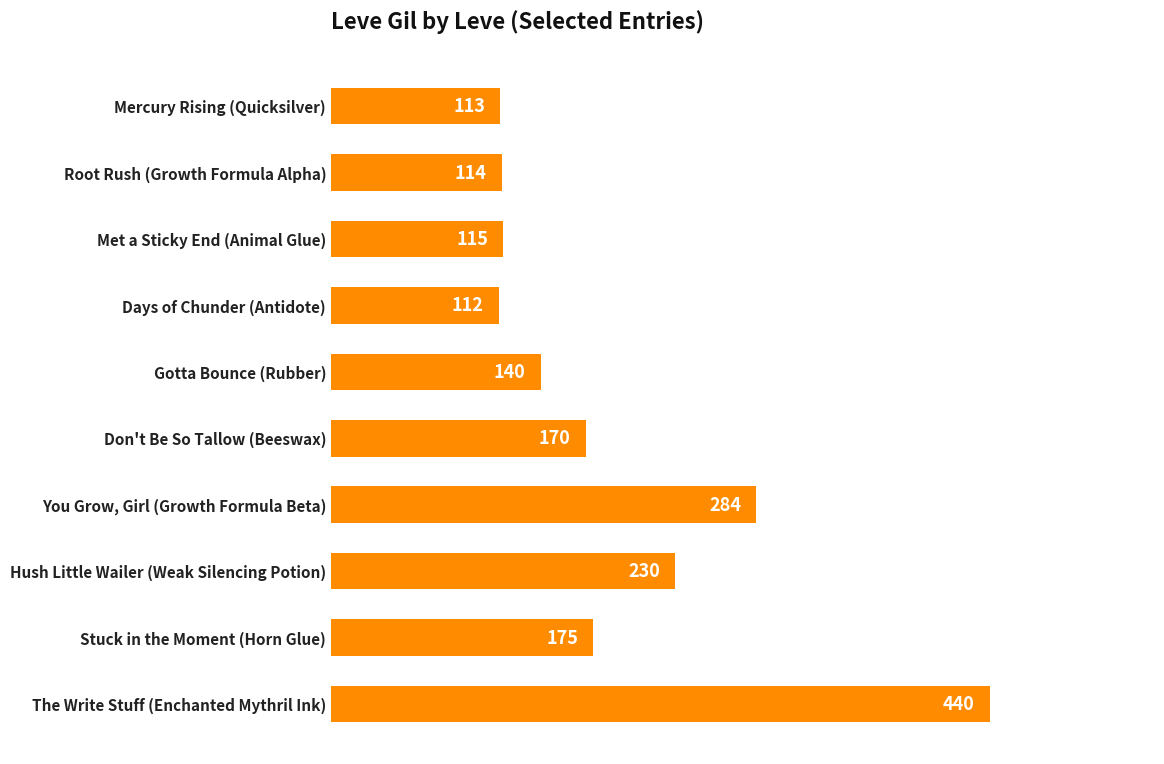

What is the maximum value shown in the chart?

440